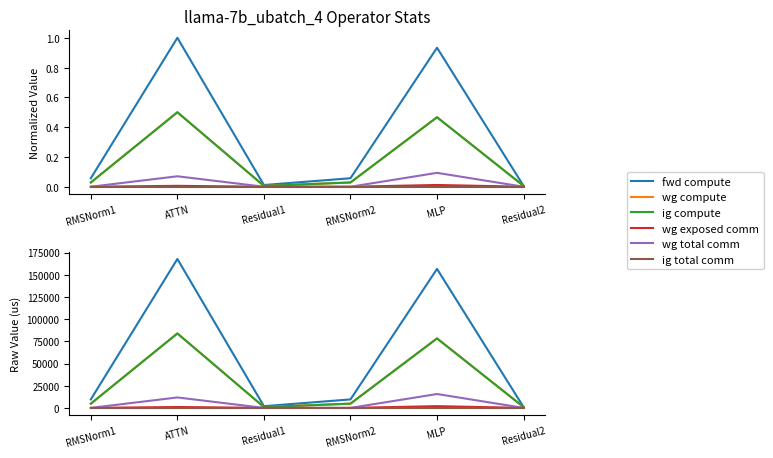

At which label does wg compute reach its peak?

ATTN